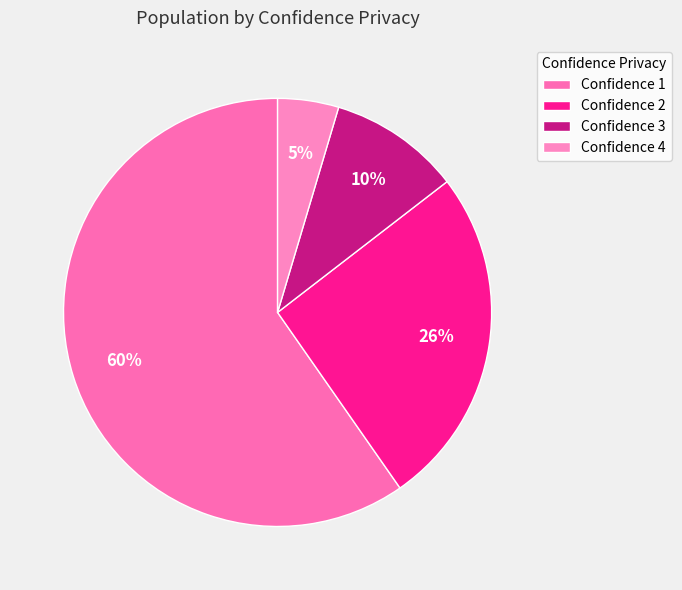

Rank the categories by value from lowest to highest.

Confidence 4, Confidence 3, Confidence 2, Confidence 1